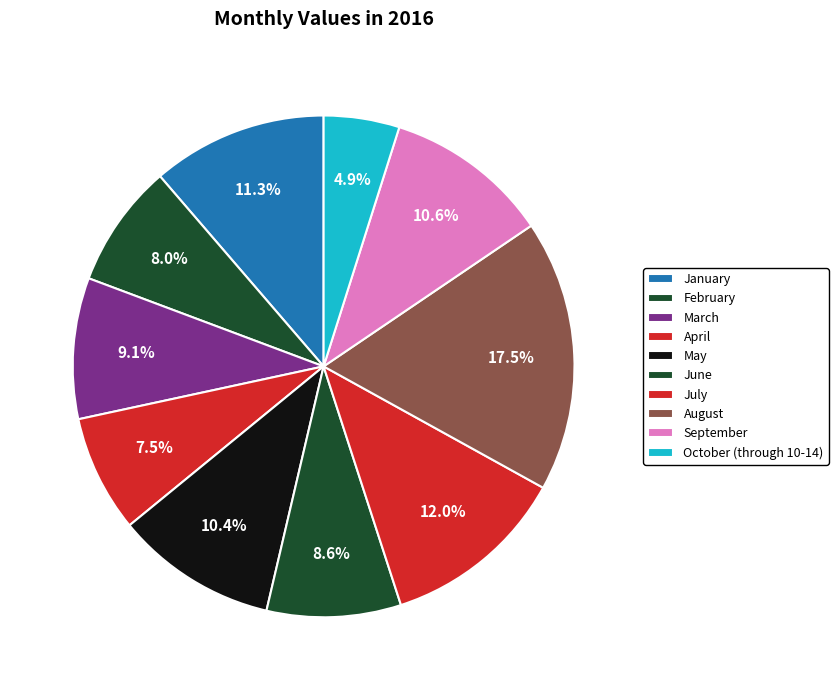

Is it true that October (through 10-14) is 1% of the pie?

False